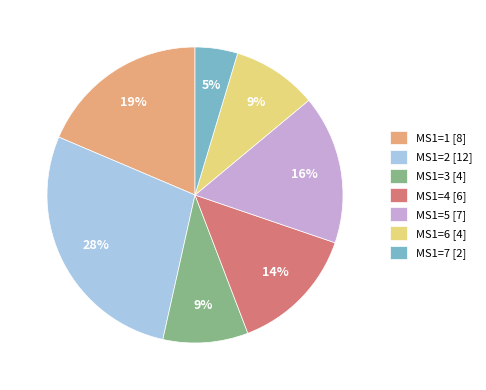

To the nearest percent, what is the average slice percentage?

14%